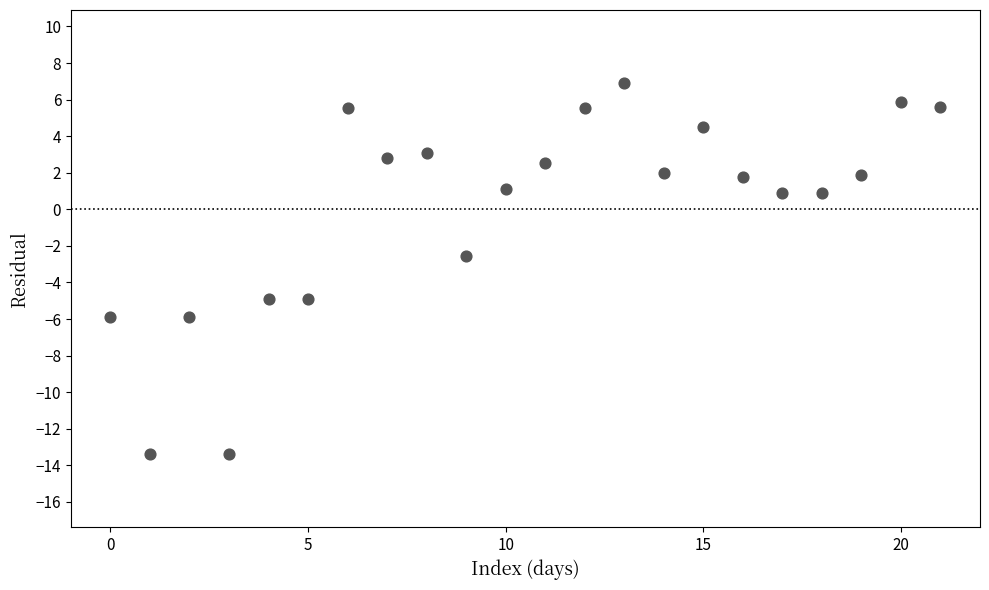

What is the range of Y values (max minus min)?

20.3